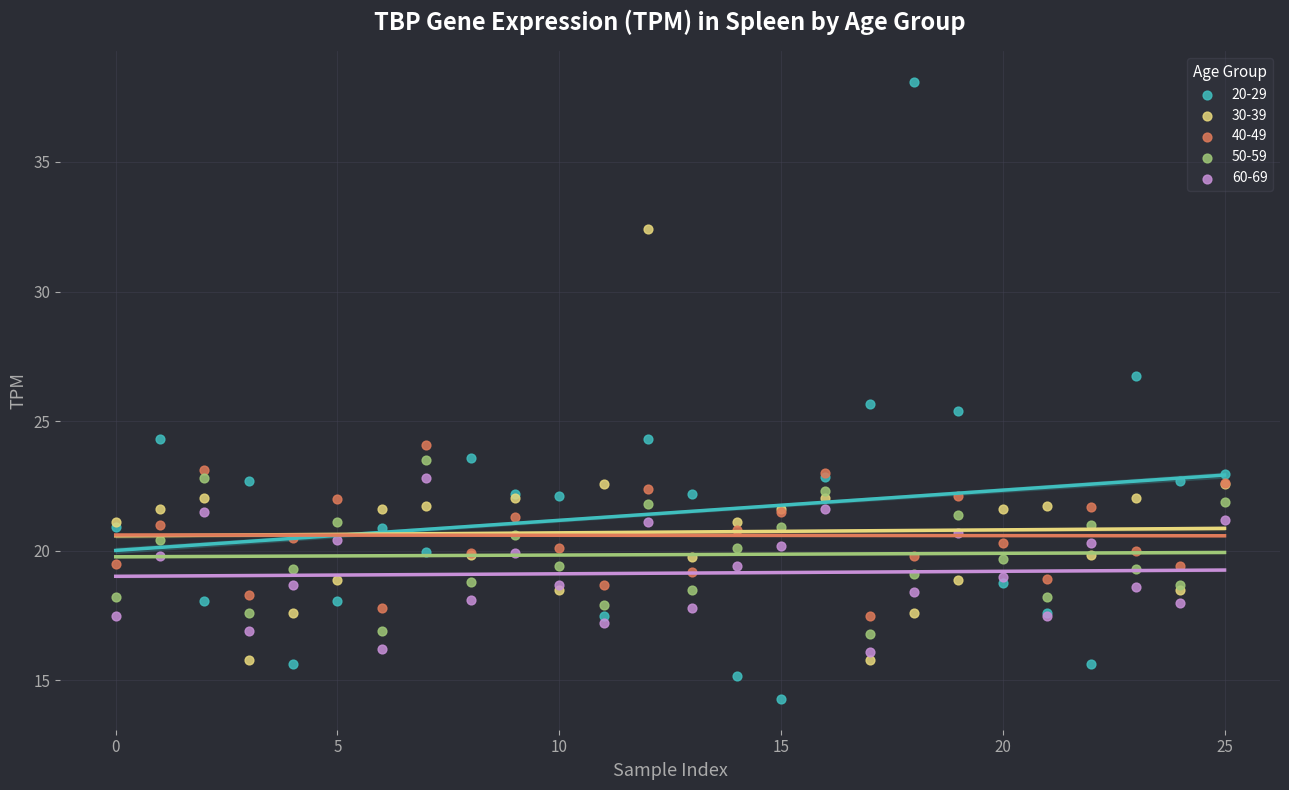

What are all the series names shown in the legend?

20-29, 30-39, 40-49, 50-59, 60-69